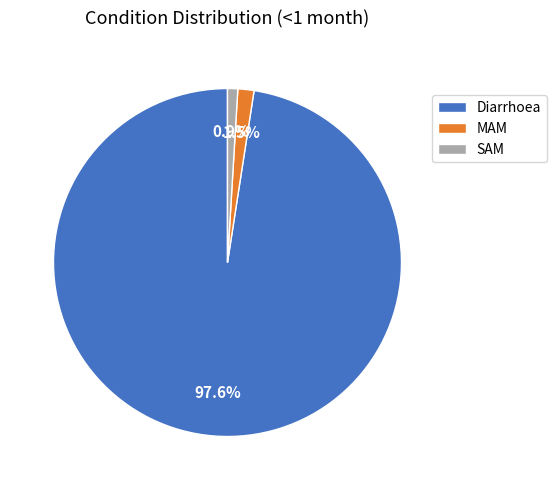

Which slice is the smallest?

SAM